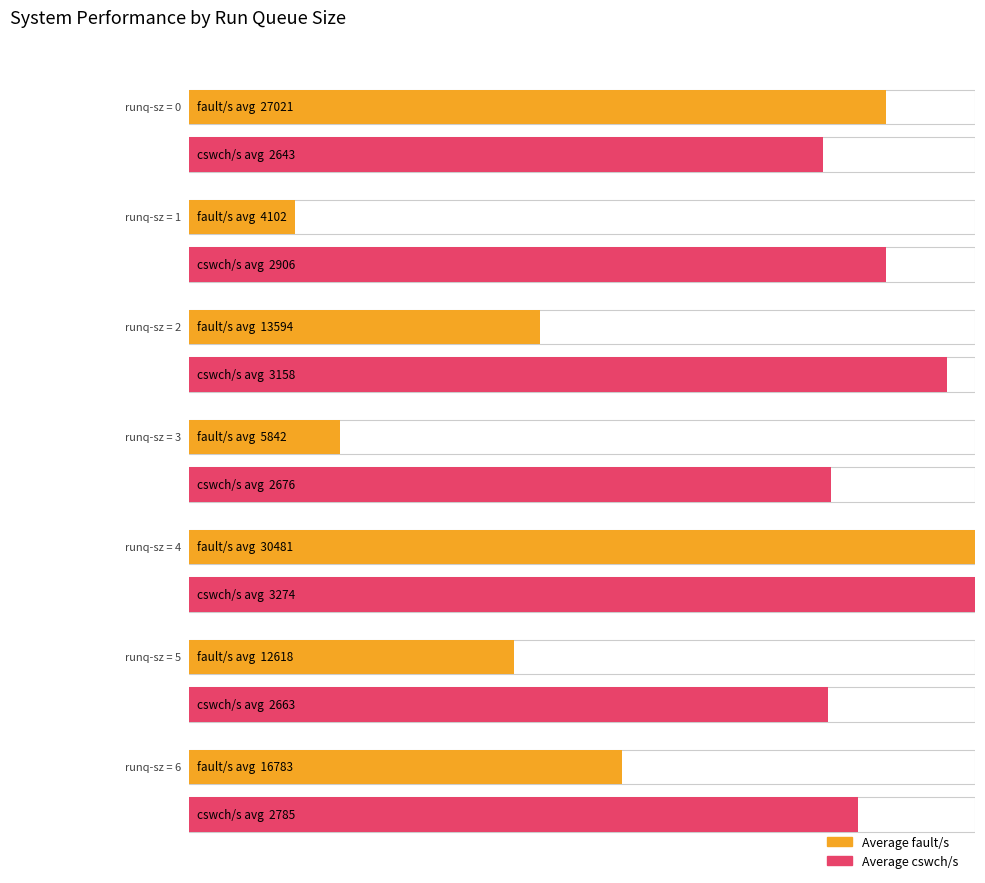

Rank the series by their maximum value, from lowest to highest.

cswch/s, fault/s